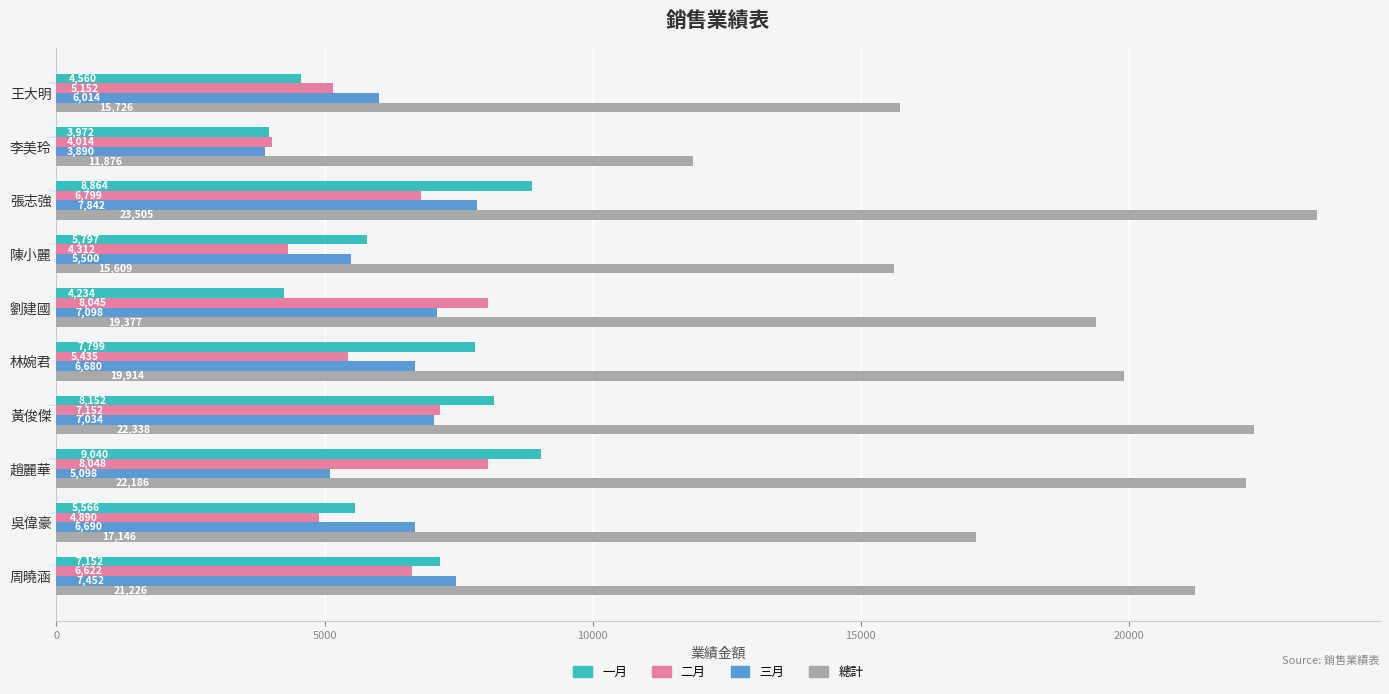

How many data points in 總計 are less than 19914?

5